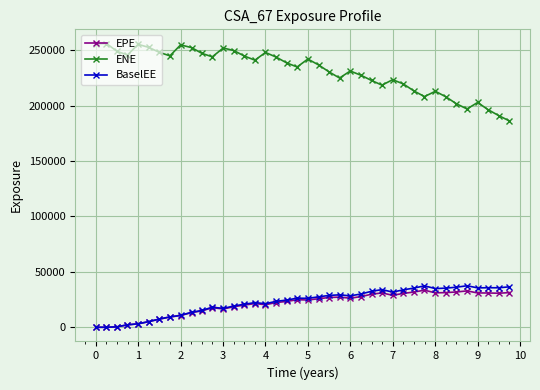

What is the value of the BaselEE point at the 14th from the left?

19188.3